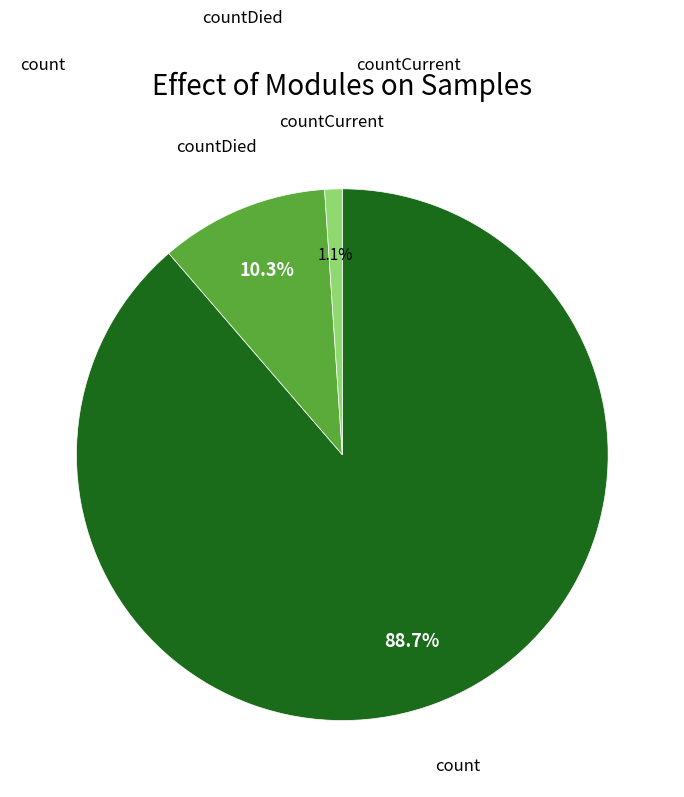

The count slice represents 89% of the pie. True or false?

True